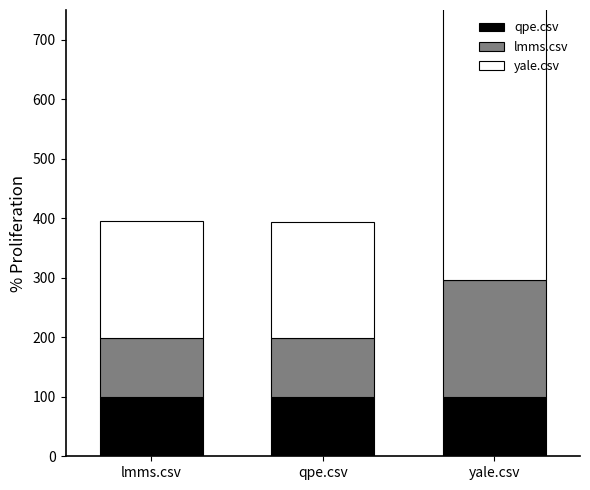

At which category is the sum across all series the highest?

yale.csv